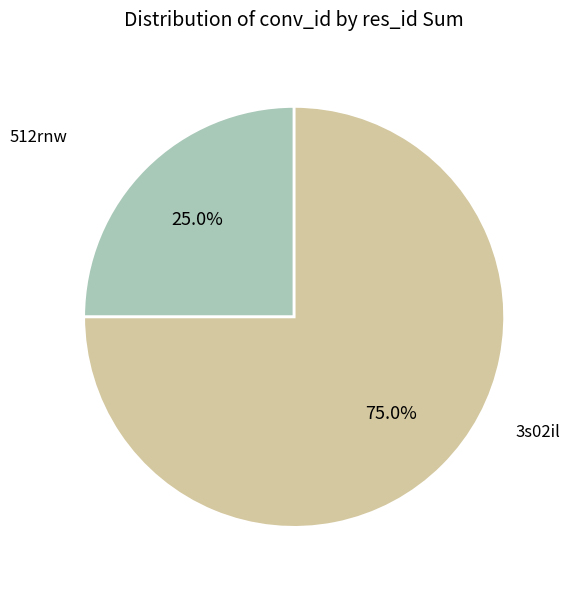

What percentage is NOT represented by 512rnw?

75.0%